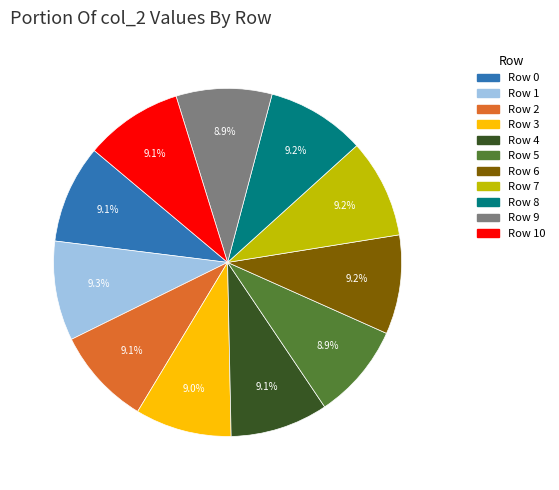

What is the ratio of the value at Row 6 to the value at Row 8?

1.0